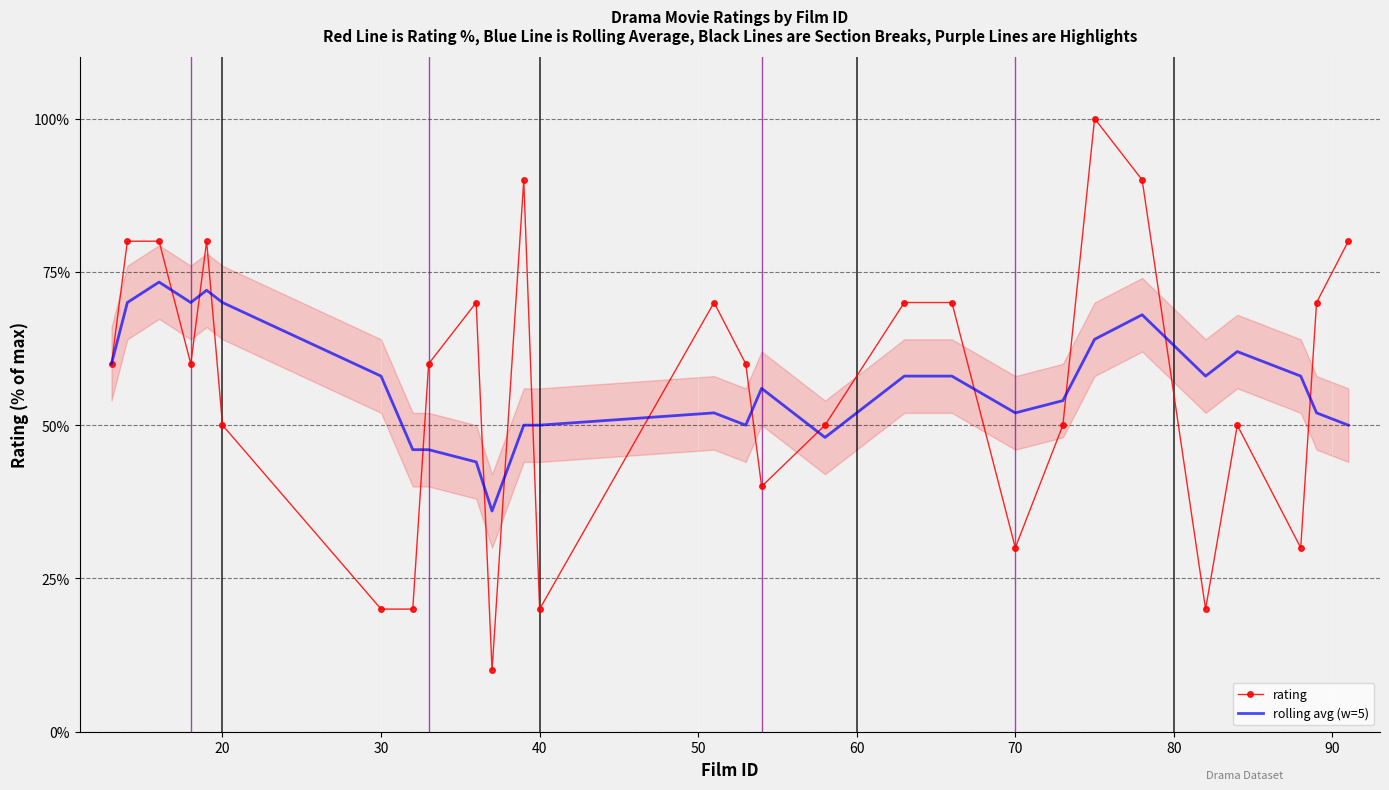

Rank the series by their average value, from highest to lowest.

rolling avg (w=5), rating